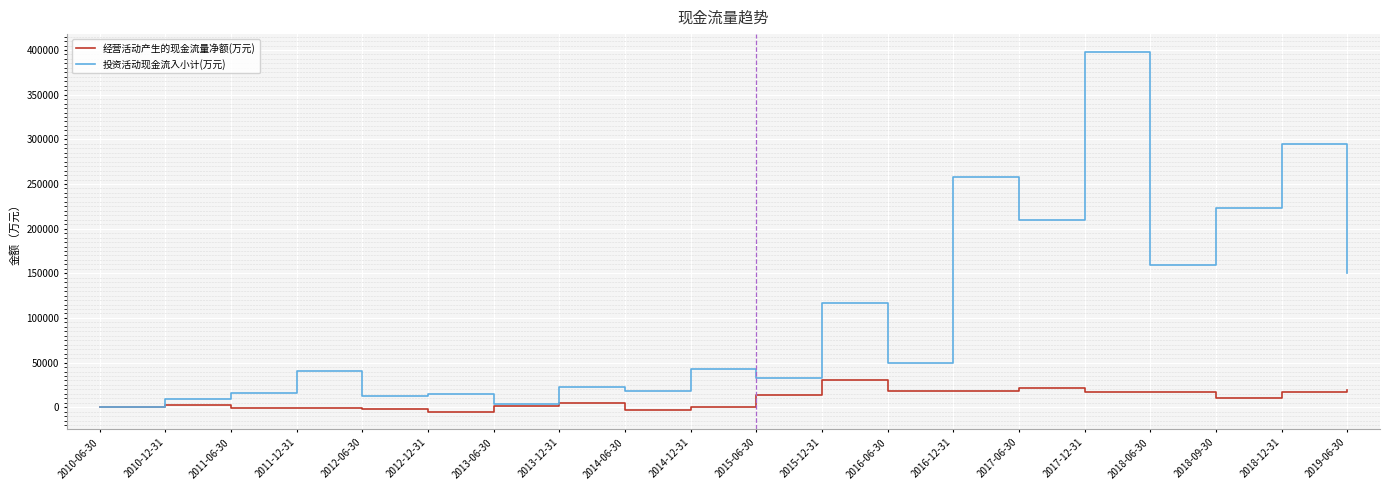

Where is 投资活动现金流入小计(万元) nearest to the value 198851?

2017-06-30